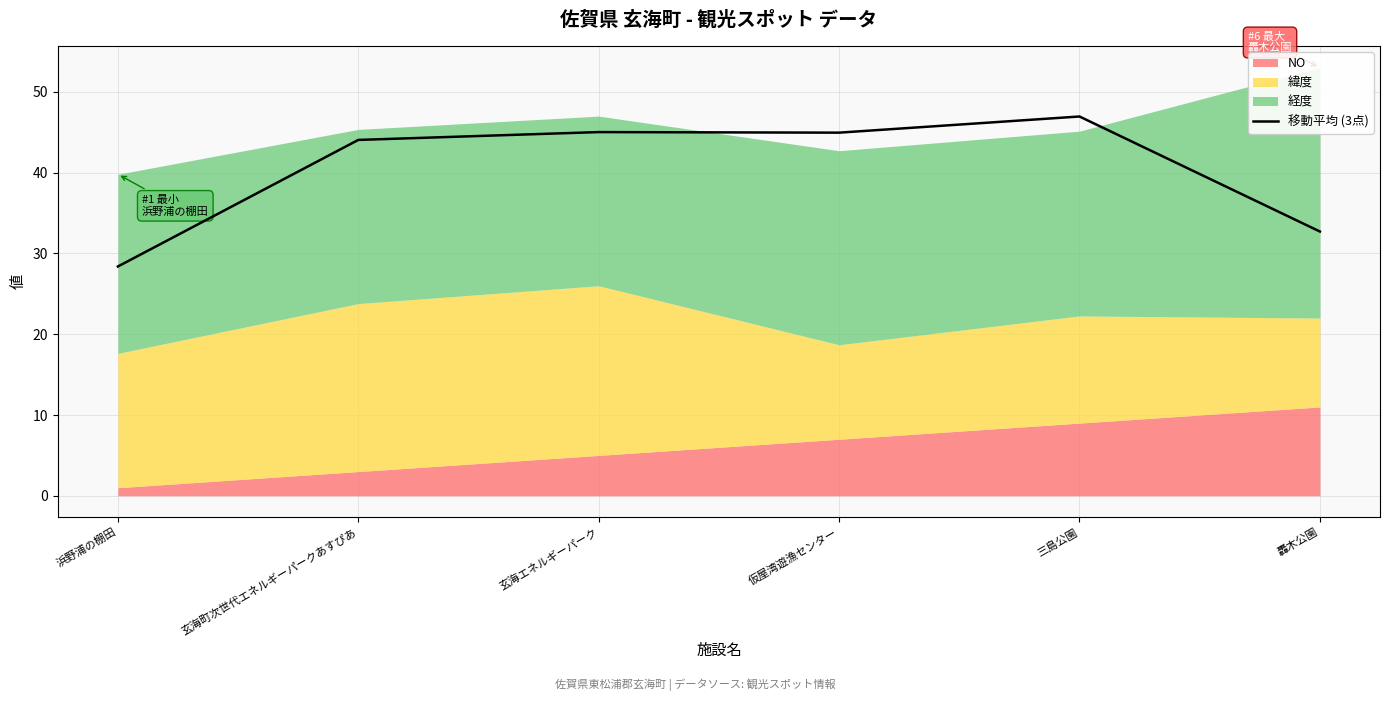

What is the label of the 1st point from the left?

浜野浦の棚田